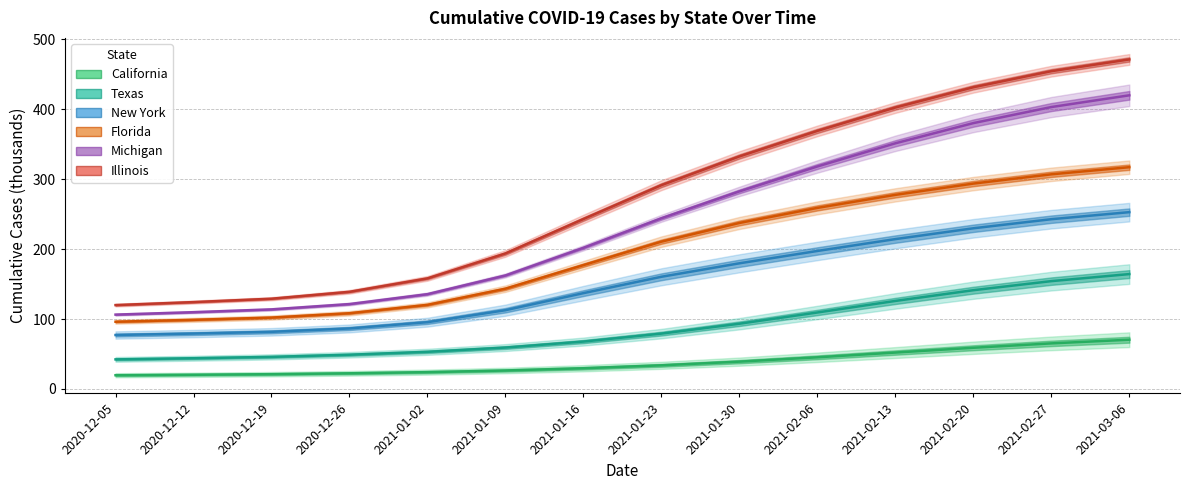

At which label does Texas reach its peak?

2021-03-06